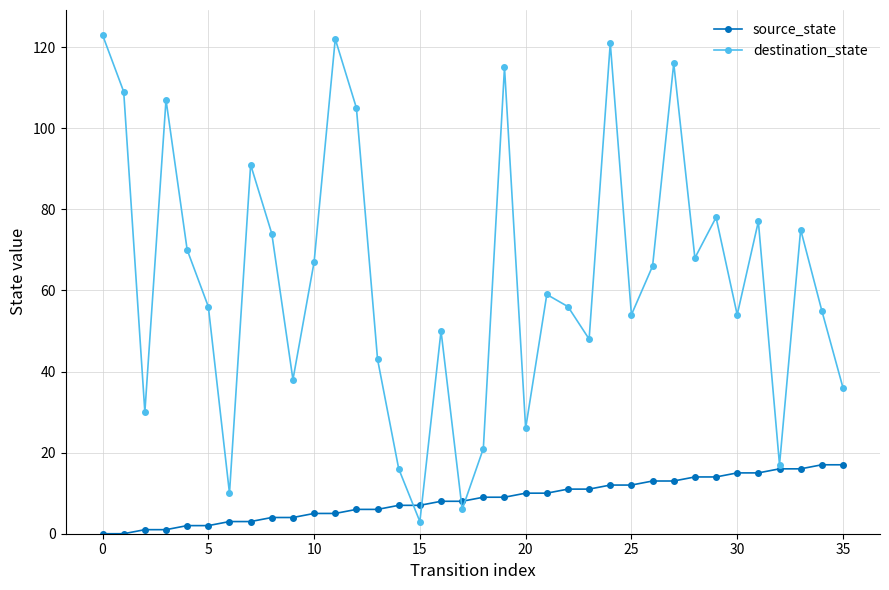

Does the chart have visible grid lines?

Yes